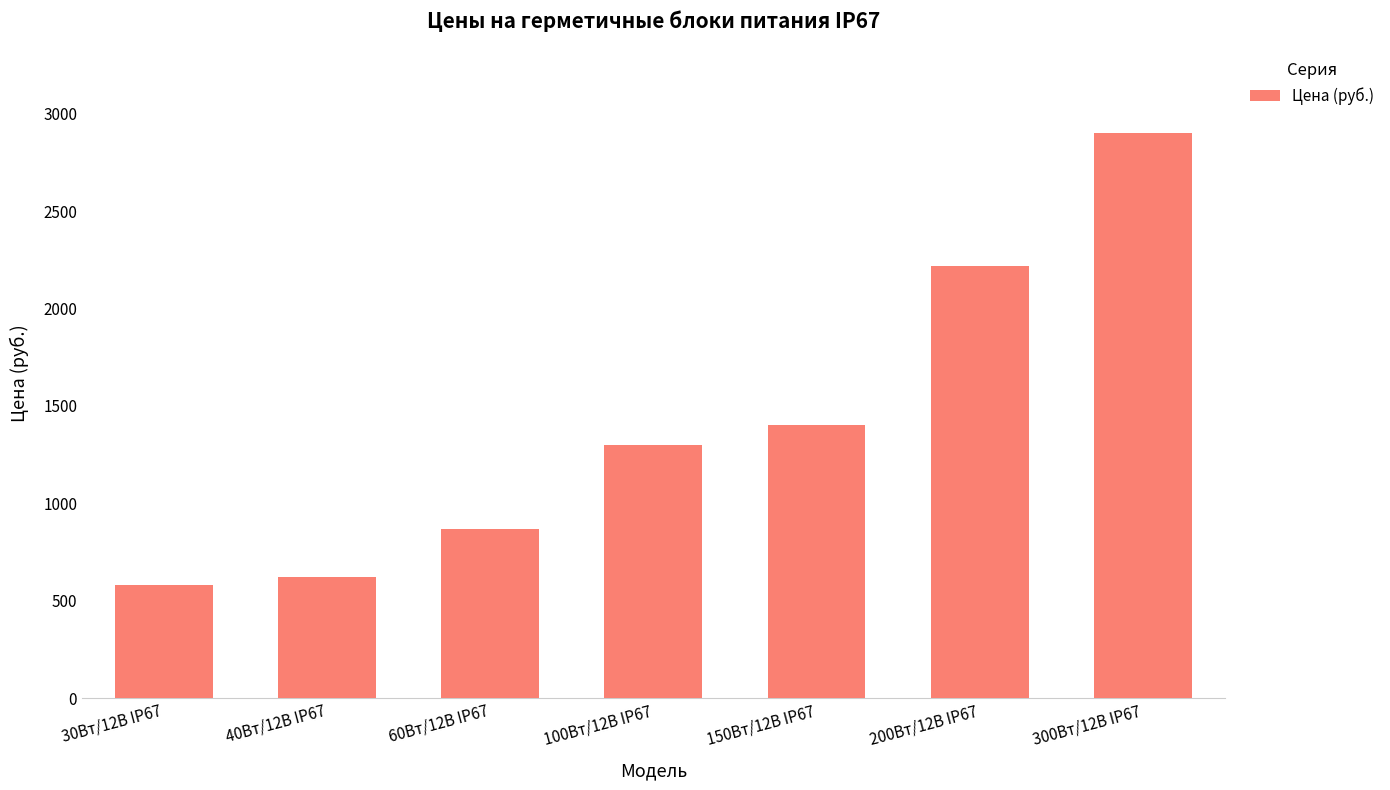

What is the label of the 7th bar from the left?

300Вт/12В IP67